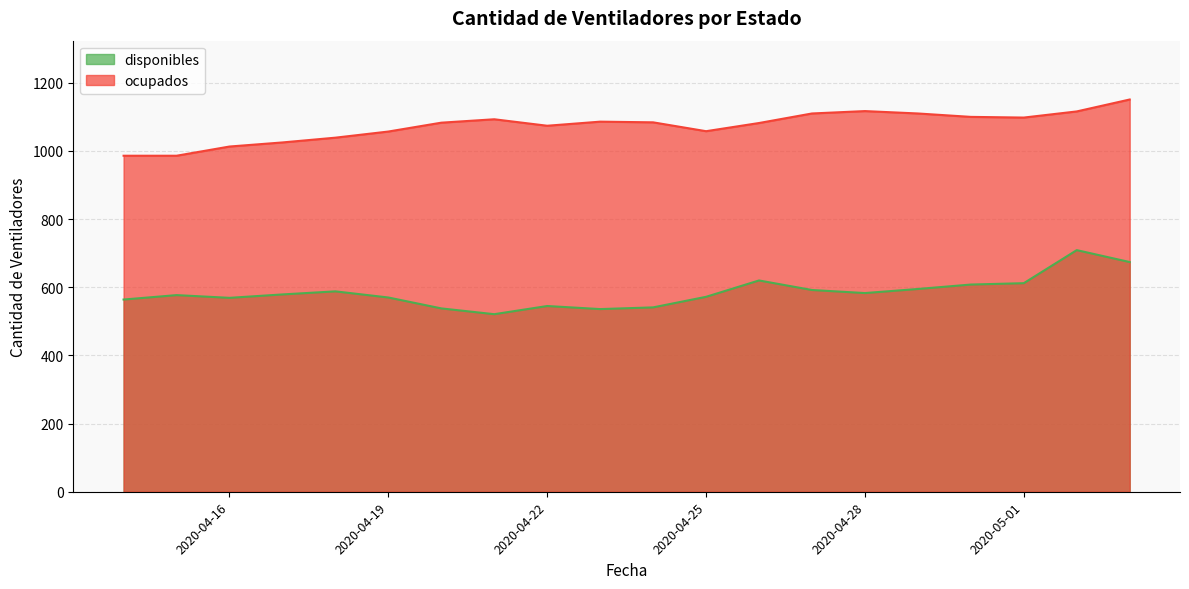

Which series has the widest spread of values?

disponibles